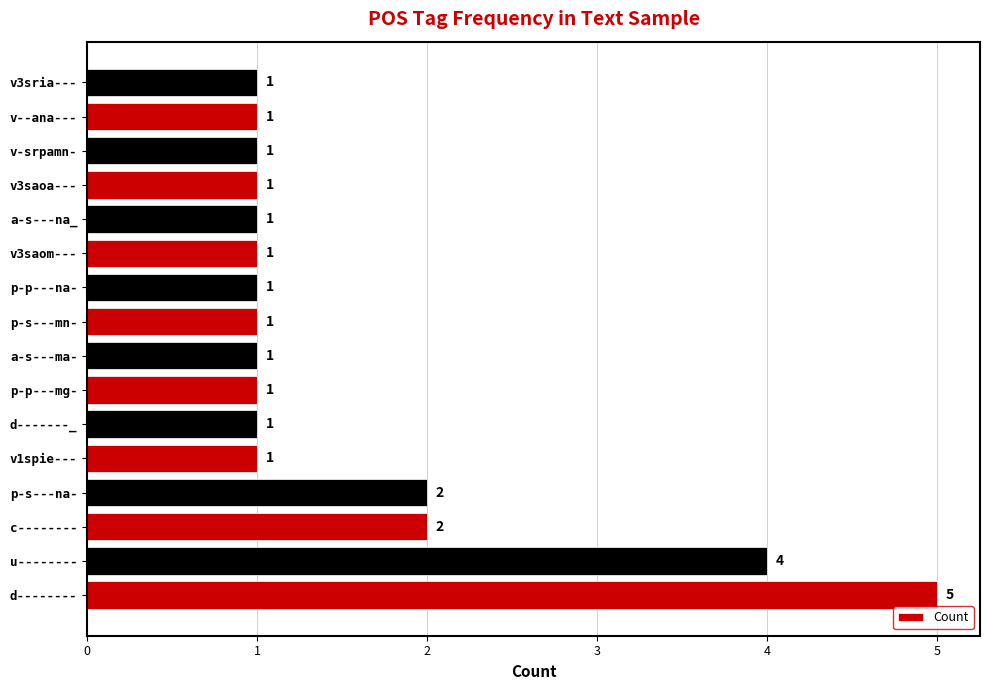

What is the sum of the values at u-------- and v3sria---?

5